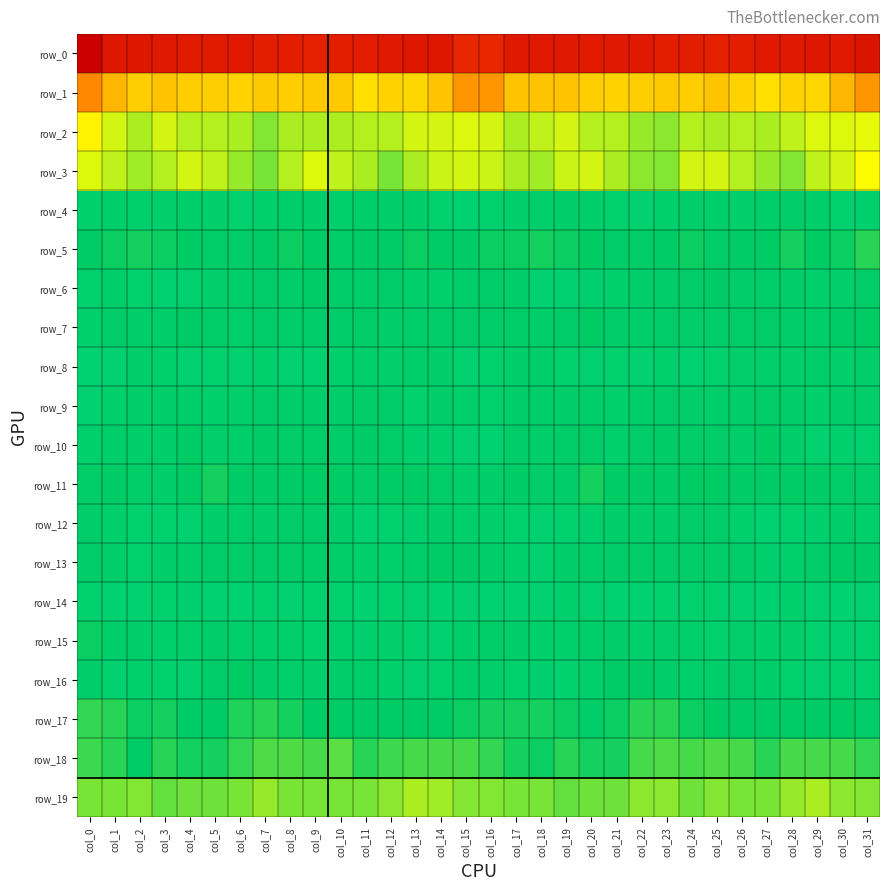

Reading left to right, list all the values displayed in this chart.

row_0: -222.9	-197.2	-196.9	-195.7	-194.3	-193.7	-196.0	-192.0	-191.1	-189.5	-190.5	-193.4	-195.2	-197.8	-197.4	-183.2	-182.9	-196.0	-196.0	-195.2	-193.8	-194.8	-195.0	-191.1	-190.6	-189.8	-191.0	-194.6	-195.7	-198.5	-195.2	-201.7
row_1: 55.6	43.7	39.2	40.9	39.2	38.2	38.0	39.4	39.2	39.8	40.1	34.8	37.7	36.1	41.1	51.7	52.2	40.8	40.5	40.4	38.8	37.9	38.5	39.7	38.9	40.8	38.2	34.9	37.8	36.8	44.1	51.8
row_2: 30.3	22.0	17.6	22.8	19.5	19.2	18.1	14.2	17.6	18.4	18.6	18.8	19.0	22.9	22.8	23.2	22.6	18.4	19.9	22.3	18.9	19.5	16.4	14.6	18.7	18.3	18.8	18.5	20.3	23.3	23.1	24.1
row_3: 23.1	20.7	16.7	19.5	22.1	19.9	16.2	13.1	19.0	23.1	19.8	18.0	13.1	18.5	21.1	22.6	21.1	18.1	17.3	20.9	21.9	18.6	14.8	13.7	22.0	22.2	19.2	15.8	14.2	20.0	22.9	27.5
row_4: -9.0	-7.2	-8.6	-7.9	-6.2	-7.9	-11.7	-9.3	-6.5	-5.9	-9.2	-5.5	-5.5	-5.6	-10.7	-13.9	-11.4	-7.8	-8.5	-7.2	-6.2	-9.7	-11.0	-8.6	-5.5	-7.3	-8.2	-5.4	-4.9	-7.1	-11.8	-9.4
row_5: -0.2	0.5	1.3	1.2	-0.3	-3.5	-4.7	-1.9	0.7	-1.8	-3.3	-2.3	0.1	0.9	-0.6	0.1	0.4	1.1	2.0	0.4	-1.0	-4.8	-3.3	-1.3	0.7	-3.1	-2.8	-1.7	1.3	-0.1	0.3	3.7
row_6: -9.7	-7.2	-10.6	-12.8	-9.8	-8.5	-7.3	-5.2	-6.5	-2.3	-4.5	-6.9	-4.5	-7.9	-9.2	-6.8	-5.2	-6.7	-12.3	-12.0	-8.8	-8.6	-5.7	-6.5	-4.7	-2.3	-6.0	-5.9	-5.3	-9.2	-8.1	-3.6
row_7: -8.9	-4.9	-5.8	-6.2	-1.4	-3.4	-8.3	-4.5	-6.5	-5.3	-4.5	-3.6	-5.4	-7.2	-4.3	-4.4	-4.3	-3.8	-7.0	-4.4	-0.8	-5.9	-7.4	-4.5	-6.5	-5.2	-3.8	-3.9	-6.5	-6.6	-2.8	0.1
row_8: -14.0	-9.8	-5.4	-9.0	-10.6	-11.5	-11.6	-9.4	-12.2	-12.5	-9.0	-7.7	-8.5	-7.2	-6.9	-10.8	-10.5	-6.6	-6.3	-10.4	-10.9	-11.7	-10.9	-9.6	-13.4	-11.4	-8.0	-8.0	-8.4	-6.4	-7.9	-7.4
row_9: -12.0	-7.8	-6.6	-5.9	-5.9	-9.2	-7.8	-4.5	-6.3	-6.6	-5.8	-4.0	-4.9	-10.1	-6.5	-8.6	-10.2	-6.6	-6.7	-5.6	-7.2	-9.4	-6.1	-4.6	-7.1	-6.1	-5.6	-3.3	-7.3	-9.2	-5.7	-5.7
row_10: -9.0	-5.7	-5.4	-6.0	-1.9	-8.1	-6.8	-2.7	-3.5	-3.7	-5.3	-2.9	-3.2	-9.4	-9.3	-12.2	-13.0	-5.0	-6.7	-3.8	-3.5	-9.3	-4.3	-2.9	-3.6	-3.9	-5.8	-1.4	-6.0	-10.0	-8.9	-9.9
row_11: -3.3	-1.4	-3.4	-5.8	-0.9	1.6	-2.3	-2.8	-1.7	-0.8	-1.3	-3.2	-1.2	-1.8	-3.2	-6.9	-6.9	-2.1	-4.6	-4.9	1.3	0.1	-2.9	-2.4	-1.5	-0.5	-2.4	-2.5	-1.0	-2.6	-3.7	-5.1
row_12: -4.9	-7.9	-11.2	-10.5	-10.1	-6.1	-5.8	-6.6	-4.7	-4.9	-6.5	-13.1	-11.7	-9.5	-7.3	-8.6	-7.8	-9.8	-11.1	-10.7	-8.8	-5.5	-6.6	-5.7	-4.7	-5.1	-8.7	-13.7	-10.1	-9.1	-7.2	-8.5
row_13: -4.6	-6.7	-11.0	-7.4	-6.3	-5.2	-3.3	-5.2	-3.9	-3.4	-3.9	-7.6	-9.6	-7.3	-1.7	-2.7	-5.1	-8.7	-10.3	-6.5	-6.2	-4.4	-4.0	-4.7	-3.5	-3.4	-5.1	-8.7	-9.2	-5.3	-1.5	-3.0
row_14: -10.9	-13.2	-12.0	-9.8	-9.6	-12.3	-14.2	-10.7	-9.7	-9.7	-11.5	-14.6	-10.6	-9.7	-13.9	-11.9	-13.0	-12.8	-11.5	-9.0	-10.2	-14.0	-13.0	-9.7	-9.7	-10.1	-12.9	-14.0	-9.2	-11.4	-14.8	-12.8
row_15: 1.0	-6.3	-7.3	-9.0	-8.4	-5.1	-7.7	-8.8	-7.5	-10.2	-8.8	-9.1	-8.4	-10.3	-12.2	-7.4	-3.8	-6.8	-7.9	-9.1	-7.3	-5.2	-9.1	-7.6	-8.4	-10.7	-8.2	-9.5	-8.2	-11.6	-12.6	-10.9
row_16: -6.7	-11.1	-9.1	-10.3	-9.7	-4.7	-1.2	-5.6	-7.9	-7.6	-5.5	-5.7	-9.2	-11.1	-10.0	-6.5	-8.0	-10.5	-8.8	-10.8	-8.3	-2.8	-2.2	-7.0	-7.9	-7.0	-5.1	-6.8	-10.4	-11.0	-10.1	-11.4
row_17: 4.6	3.5	0.6	2.2	-2.5	-1.6	3.2	3.7	2.1	-0.8	-0.2	-0.7	-0.3	-1.0	-0.8	0.5	1.2	2.1	1.3	1.2	-3.8	0.4	3.7	3.6	0.8	-0.9	-0.0	-1.0	-0.4	-1.4	-0.6	-4.3
row_18: 5.6	4.1	0.1	3.6	2.2	1.6	5.0	8.2	8.0	7.5	9.1	4.2	5.9	7.4	7.3	7.1	4.8	2.3	0.9	3.8	1.6	2.0	6.9	8.5	7.2	8.8	7.4	3.5	7.4	6.9	7.5	5.1
row_19: 12.6	12.7	13.4	10.8	11.1	11.7	13.0	16.2	12.2	12.9	12.7	12.5	14.9	17.9	17.1	13.3	13.3	13.1	12.7	10.1	11.9	11.7	14.8	15.0	11.8	13.3	12.3	12.8	16.4	18.4	15.3	13.3